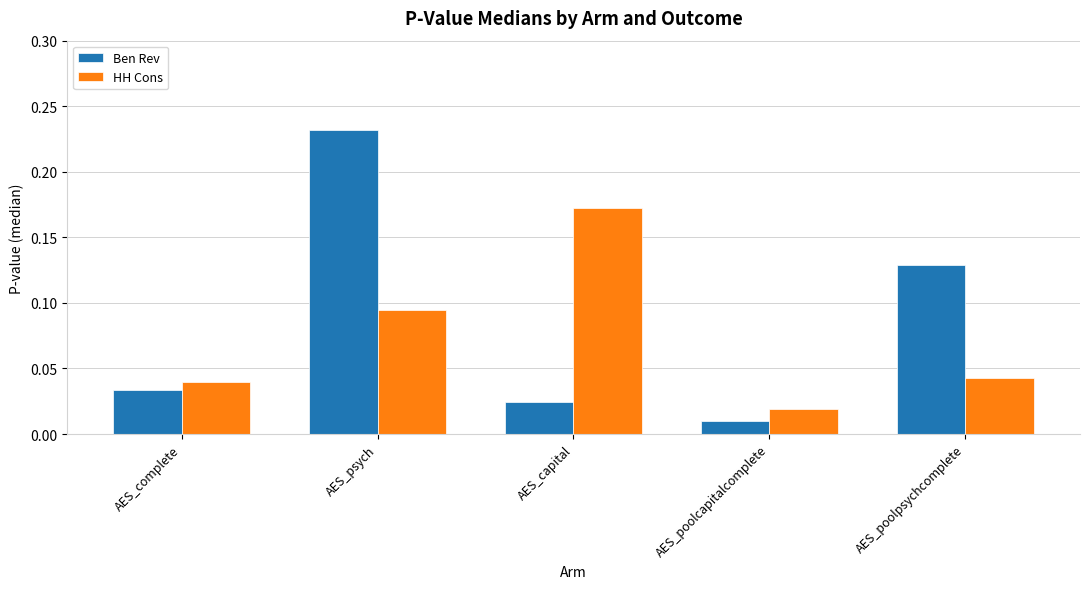

Is it true that HH Cons equals 0.3 at AES_capital?

False